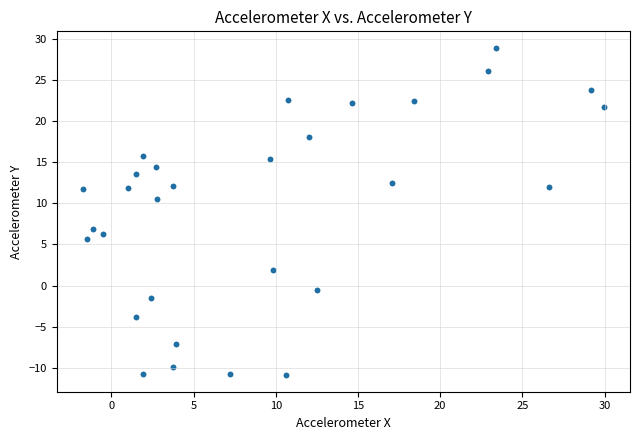

What Y value in the scatter plot is closest to 8?

6.9